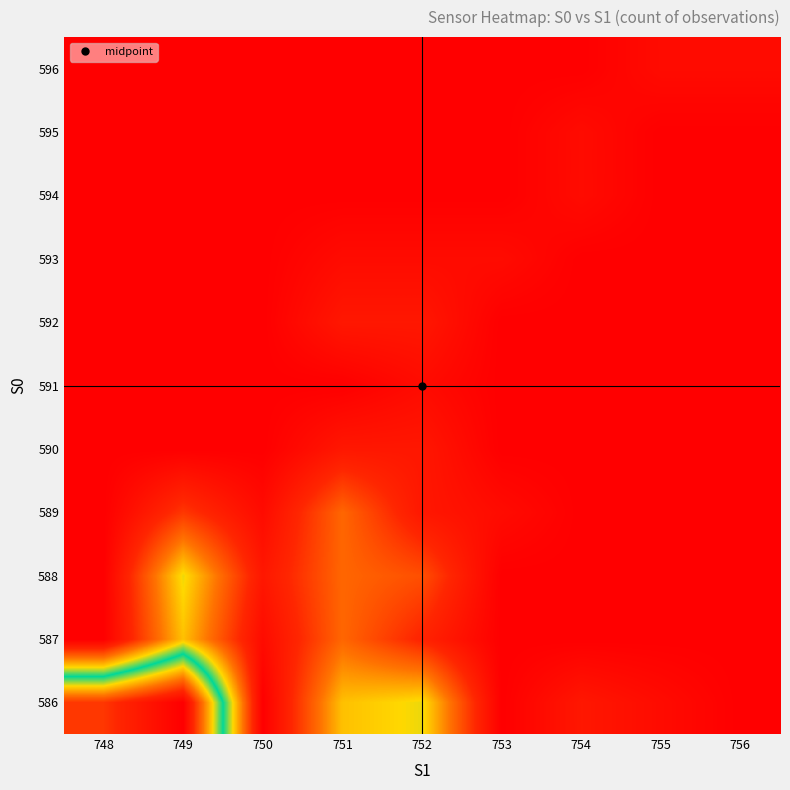

Which label corresponds to the largest value in the chart?

749